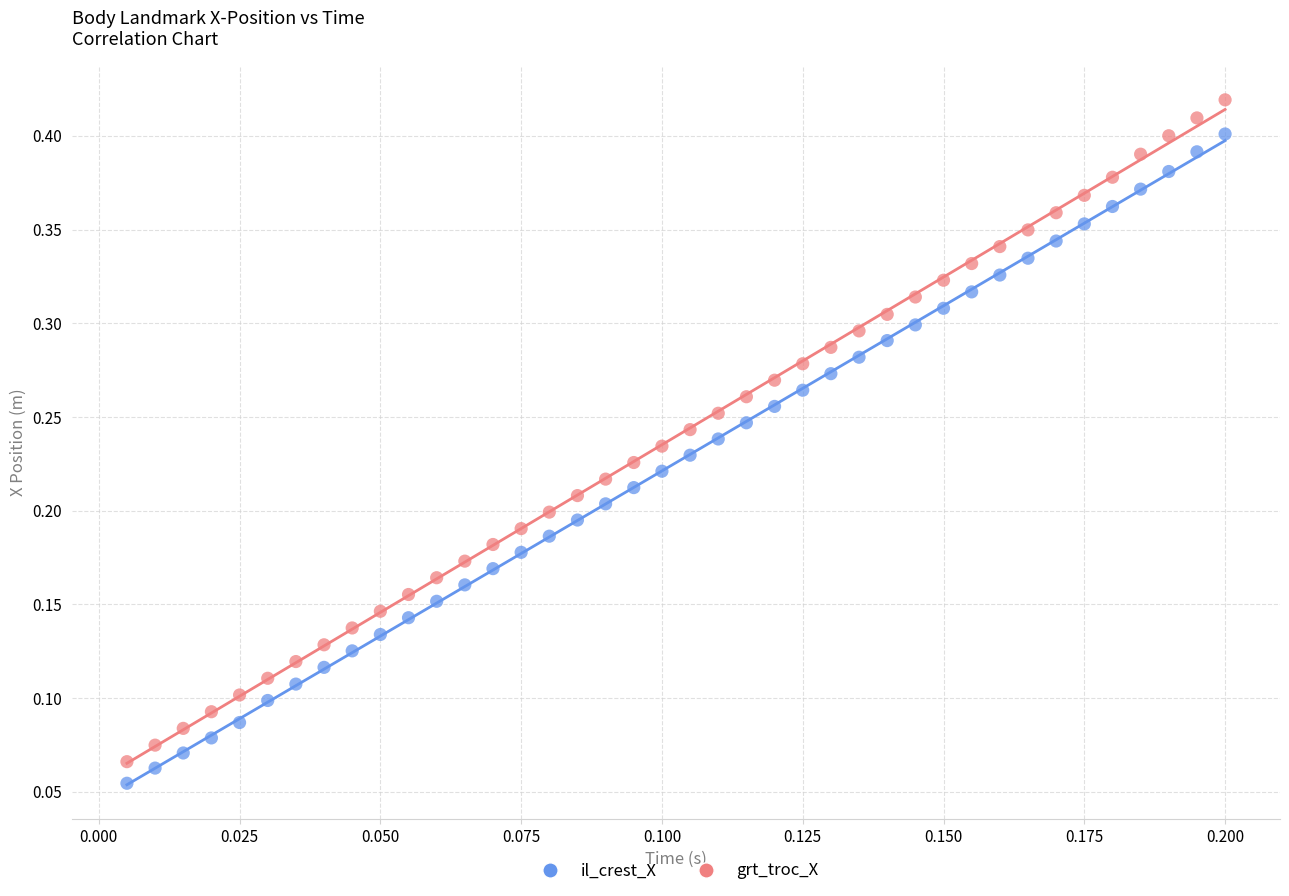

What are all the series names shown in the legend?

il_crest_X, grt_troc_X